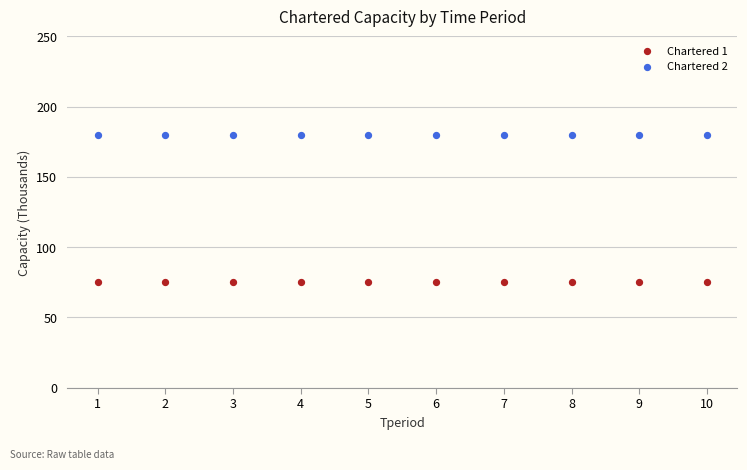

What are all the series names shown in the legend?

Chartered 1, Chartered 2